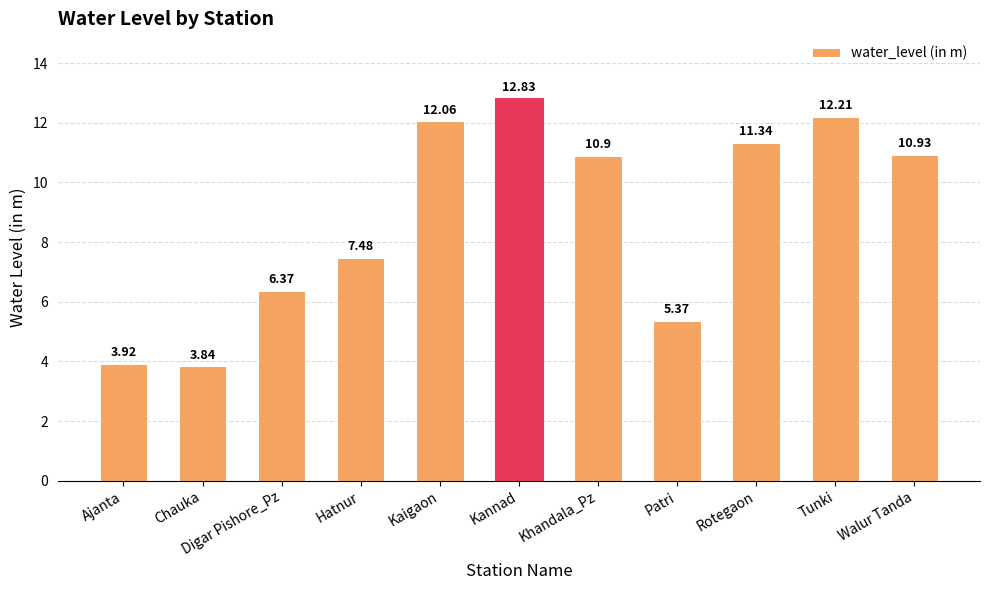

List the labels in order of value, smallest first.

Chauka, Ajanta, Patri, Digar Pishore_Pz, Hatnur, Khandala_Pz, Walur Tanda, Rotegaon, Kaigaon, Tunki, Kannad